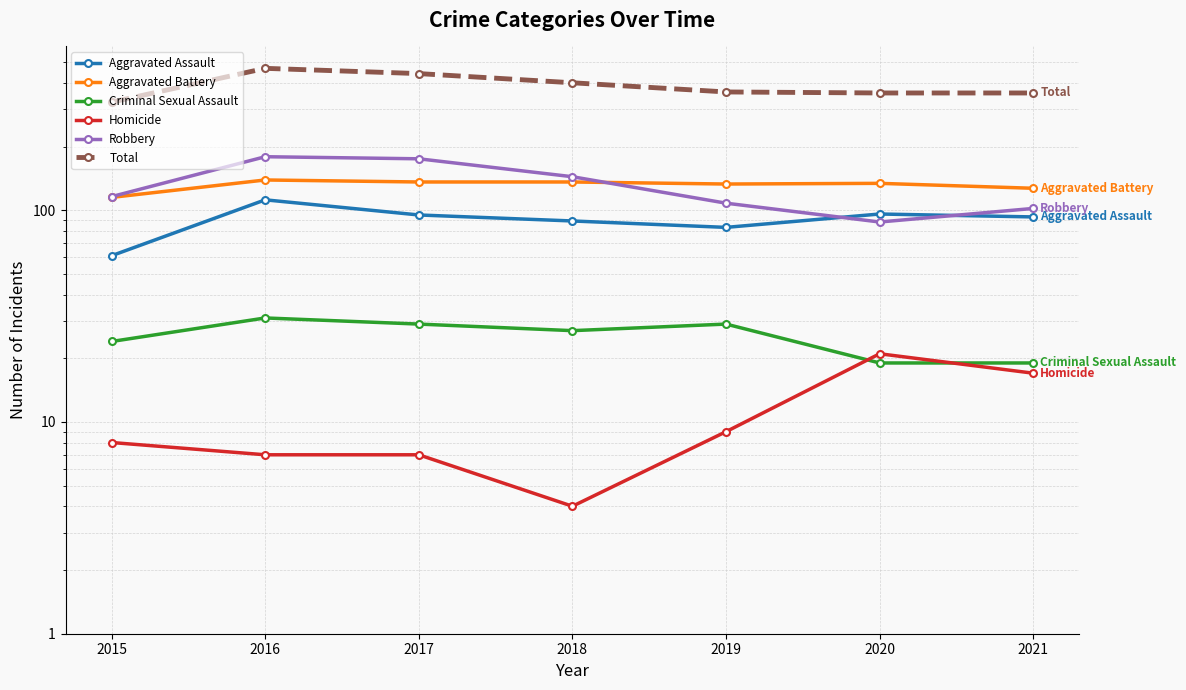

What is the average value of the Total series?

387